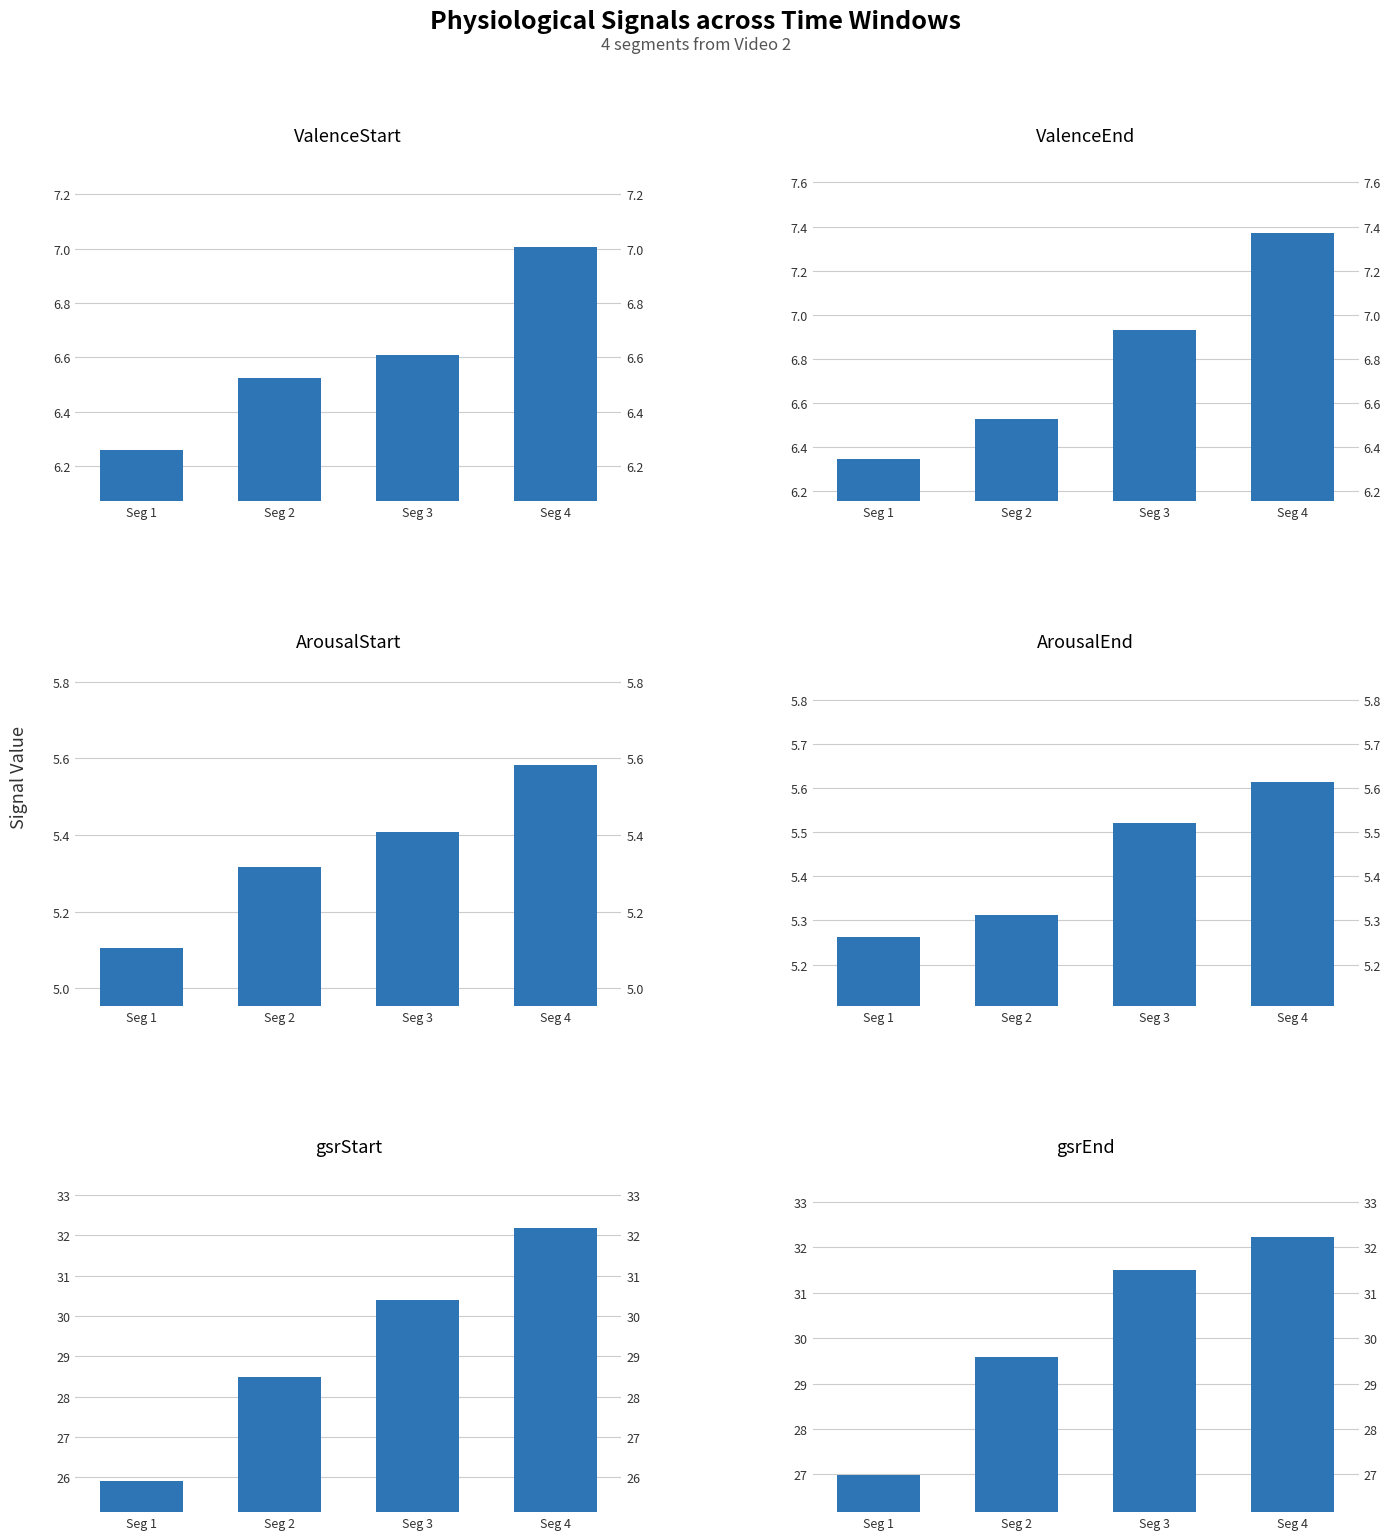

Reading left to right, transcribe all the data shown in this chart.

ValenceStart: 6.3	6.5	6.6	7.0
ValenceEnd: 6.3	6.5	6.9	7.4
ArousalStart: 5.1	5.3	5.4	5.6
ArousalEnd: 5.3	5.3	5.5	5.6
gsrStart: 25.9	28.5	30.4	32.2
gsrEnd: 27.0	29.6	31.5	32.2